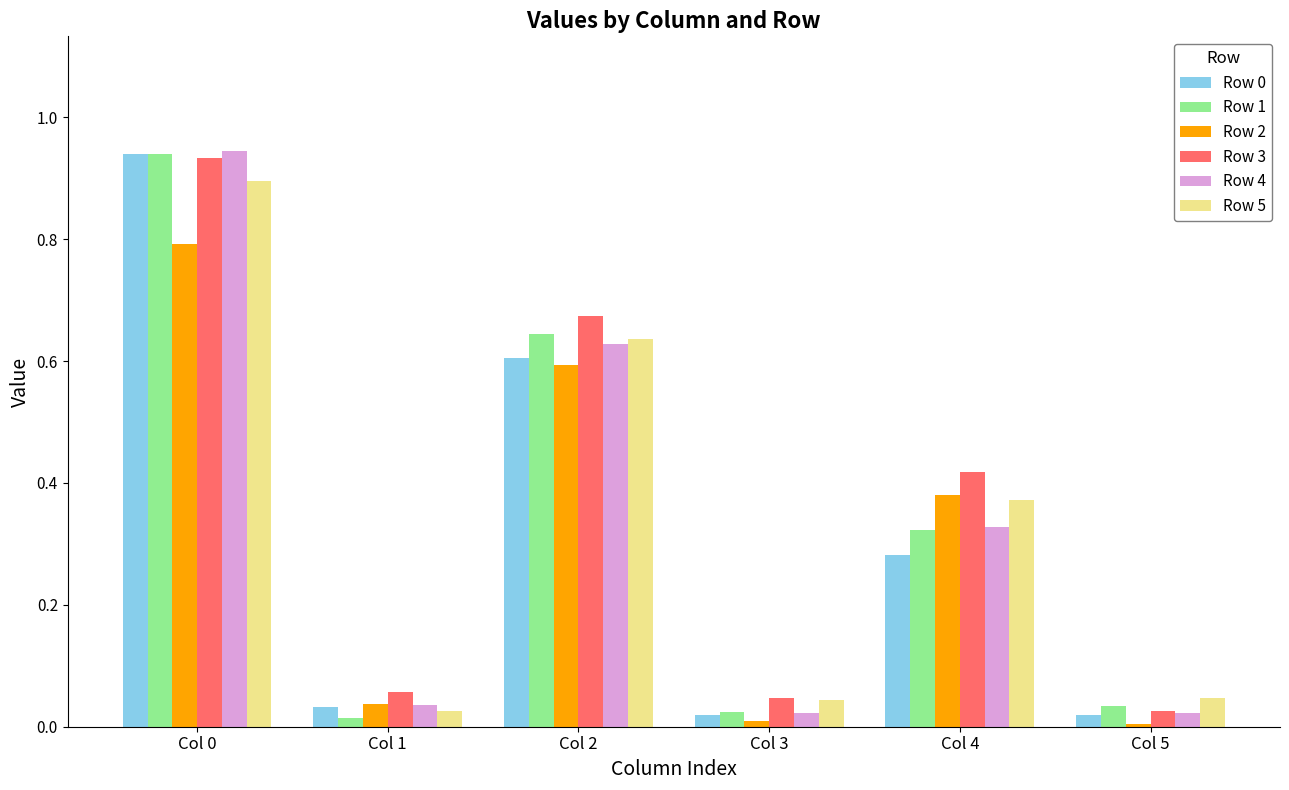

How many bars are there in total?

36